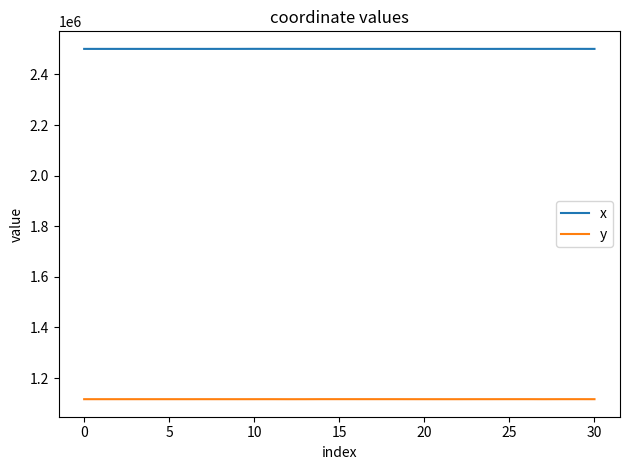

Rank the series by their average value, from highest to lowest.

x, y